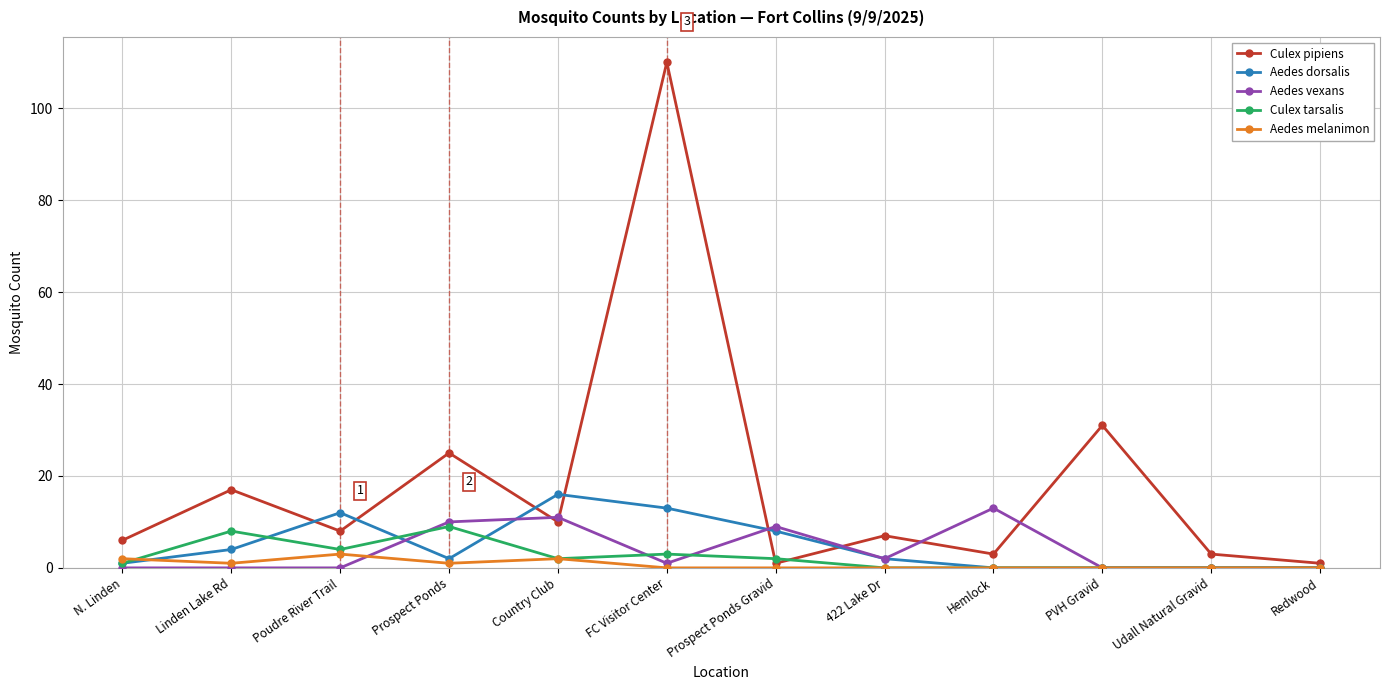

At how many categories does at least one series exceed 33?

1